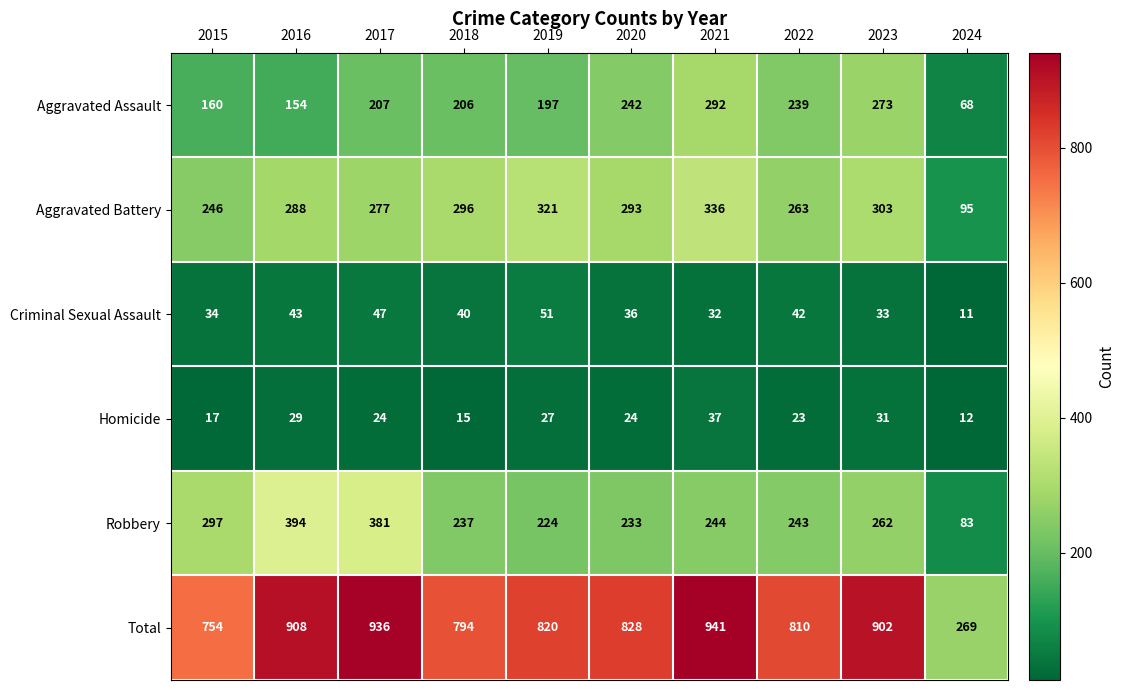

What is the sum of all Aggravated Battery values?

2718